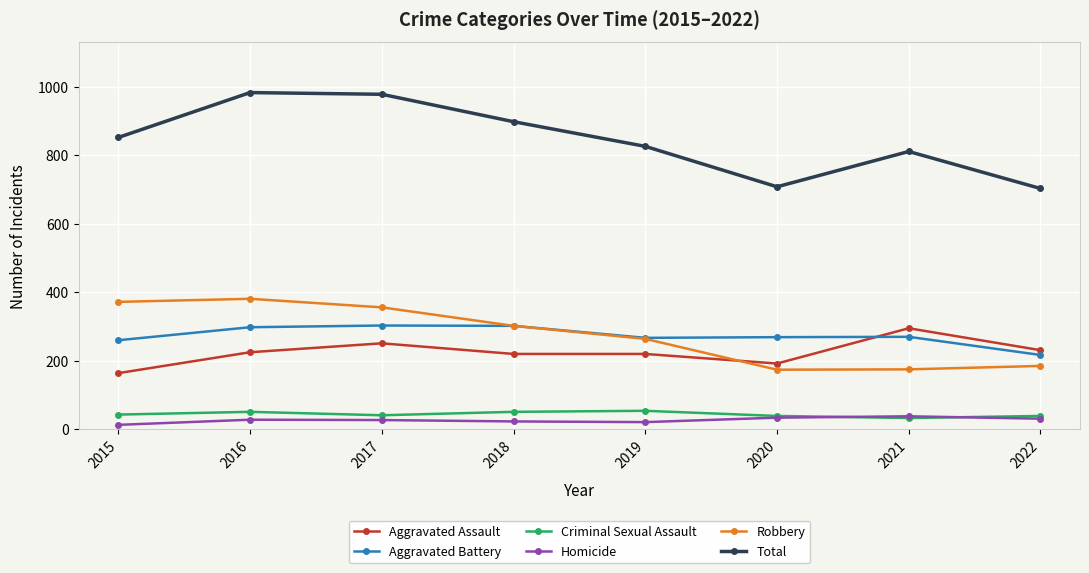

Where is Robbery nearest to the value 277?

2019